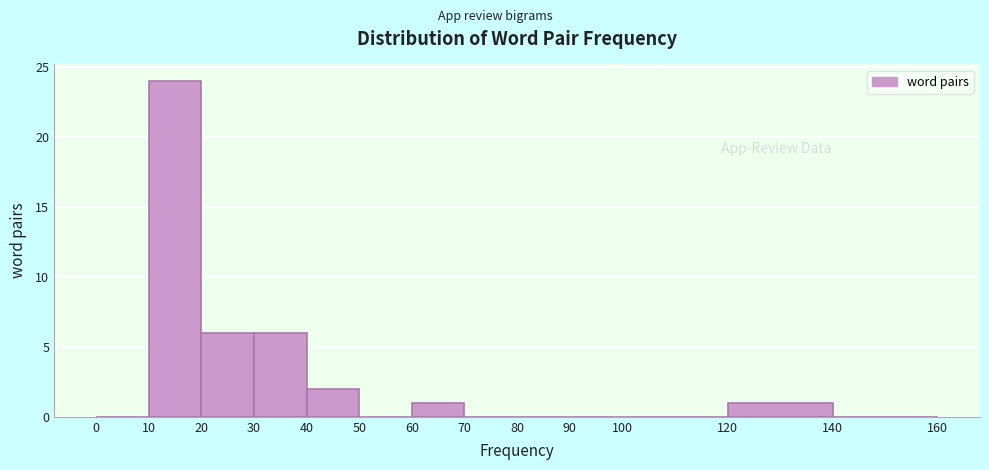

Reading left to right, list every bar in this chart as the range it spans on the x-axis followed by its height. The values are not printed on the chart, so give them approximately, as read against the axis.

0 to 10: 0
10 to 20: 24
20 to 30: 6
30 to 40: 6
40 to 50: 2
50 to 60: 0
60 to 70: 1
70 to 80: 0
80 to 90: 0
90 to 100: 0
100 to 120: 0
120 to 140: 1
140 to 160: 0